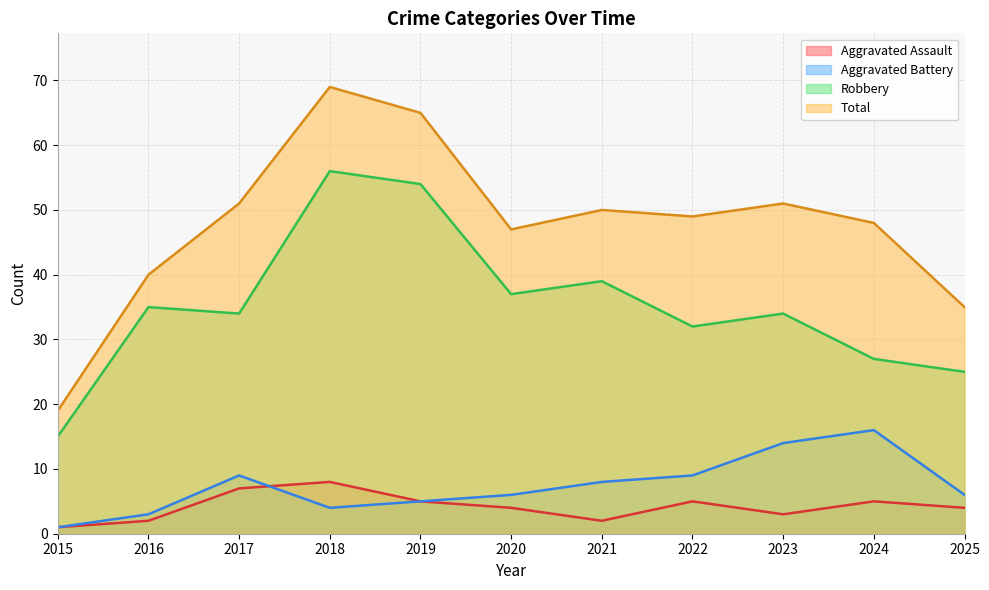

What is the greatest value displayed?

69